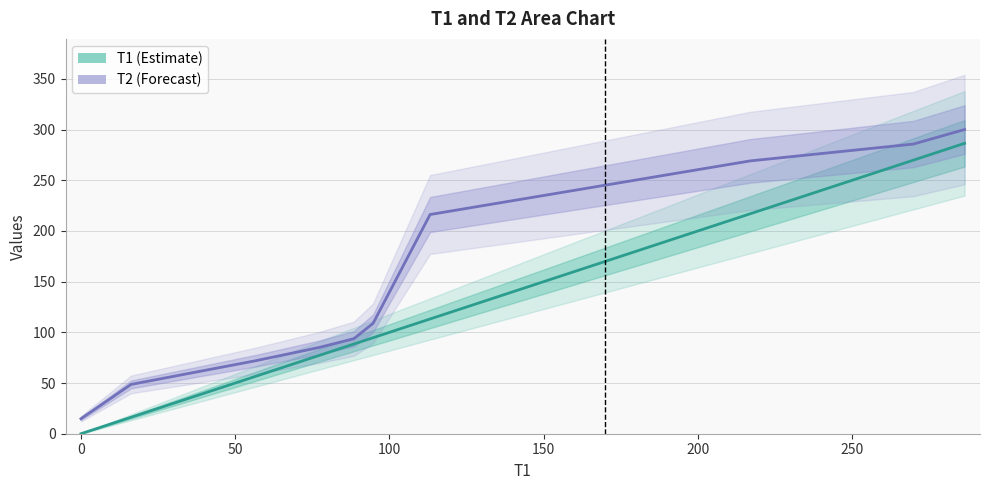

Which series has the largest range (max minus min)?

T1